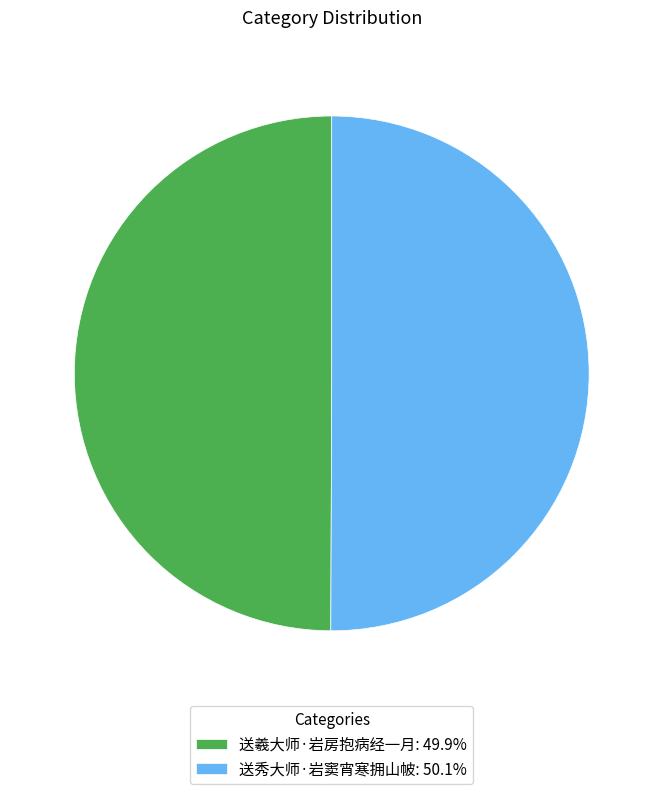

True or false: 送秀大师·岩窦宵寒拥山帔 accounts for 50% of the total.

True